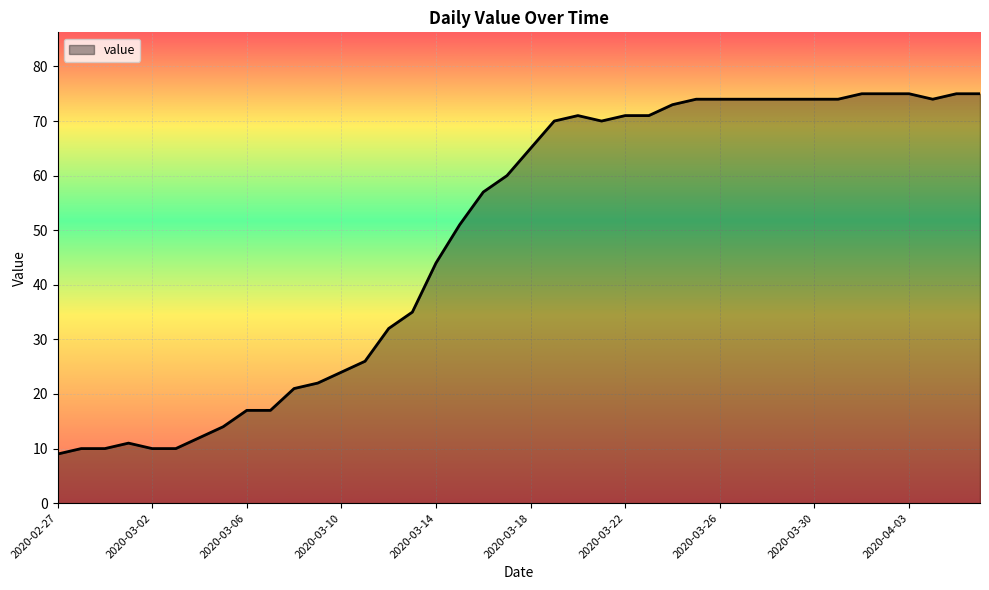

What is the difference between the maximum and minimum values?

66